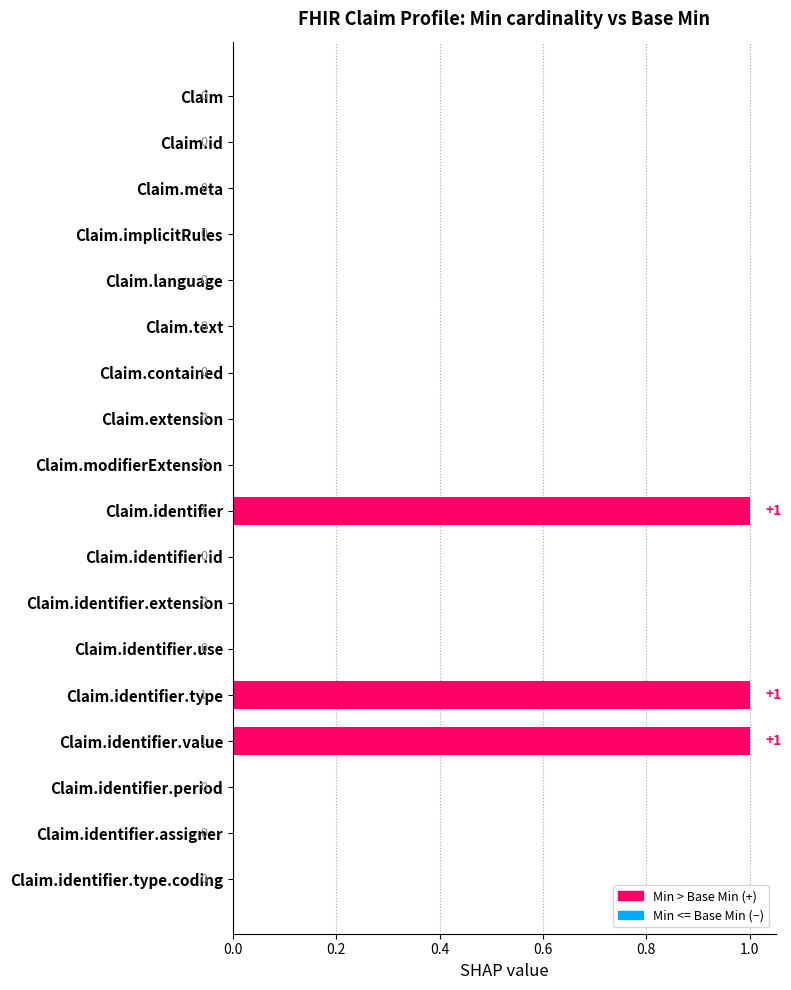

What is the sum of all values?

3